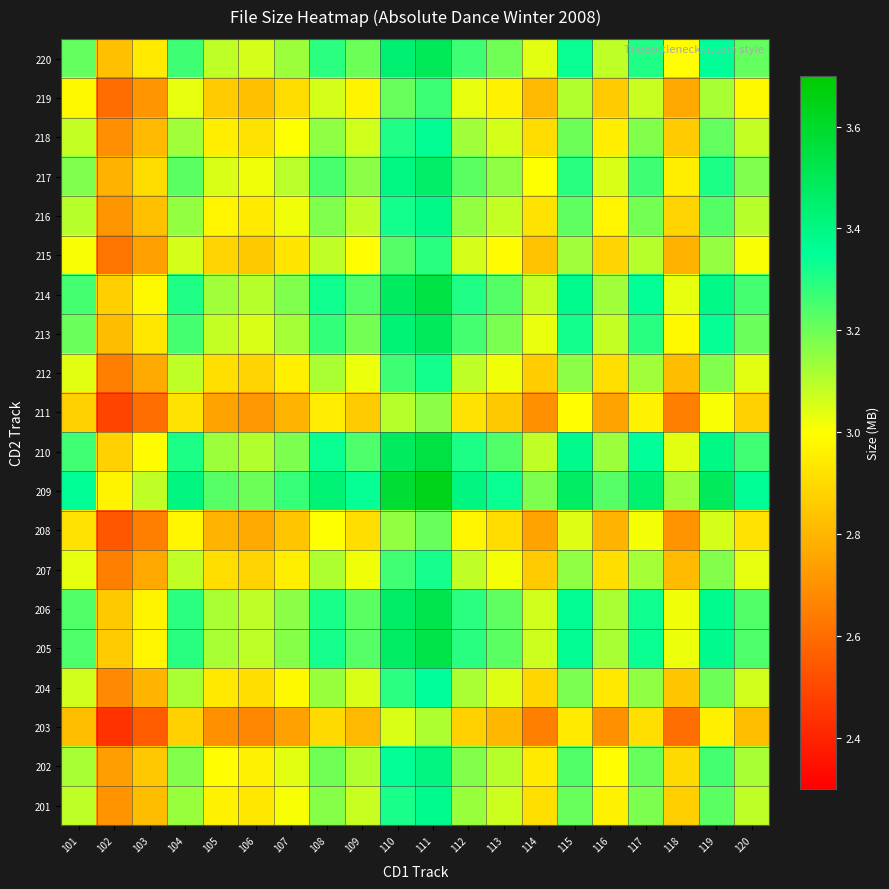

List the series in order of their peak value, lowest first.

203, 211, 208, 219, 215, 207, 212, 204, 218, 201, 216, 202, 217, 213, 220, 206, 205, 214, 210, 209